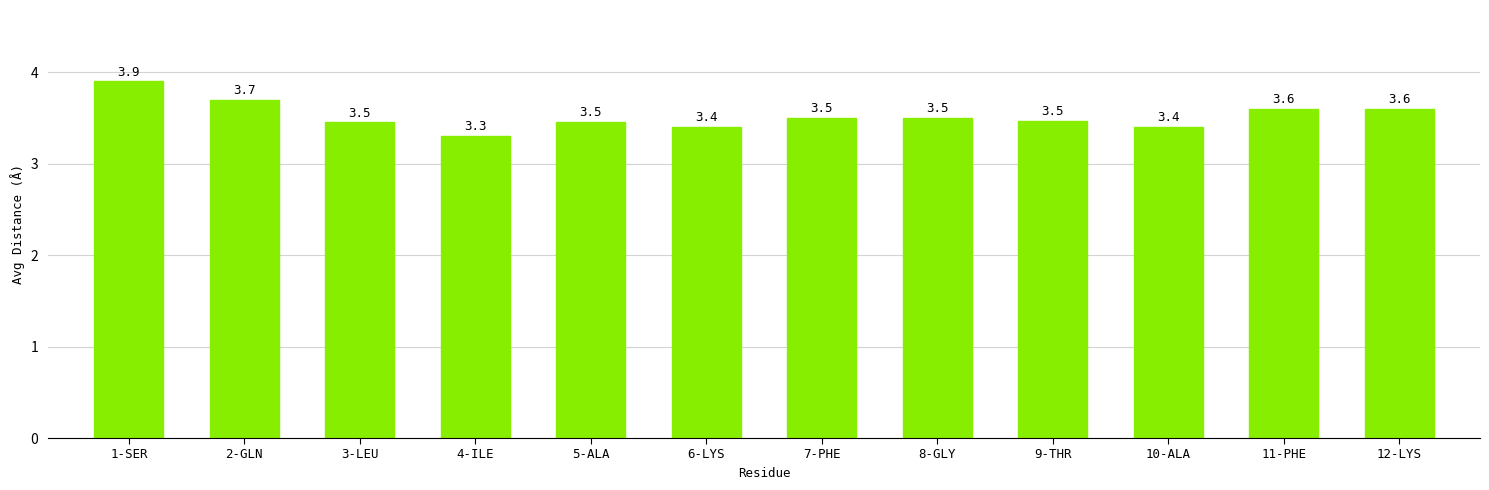

Count the values in the range 3 to 4.

12